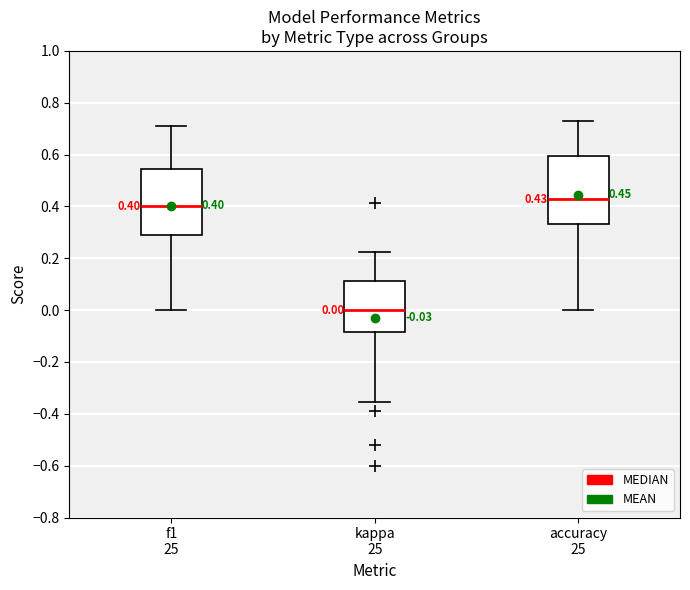

Which box has the lowest median line?

kappa 25